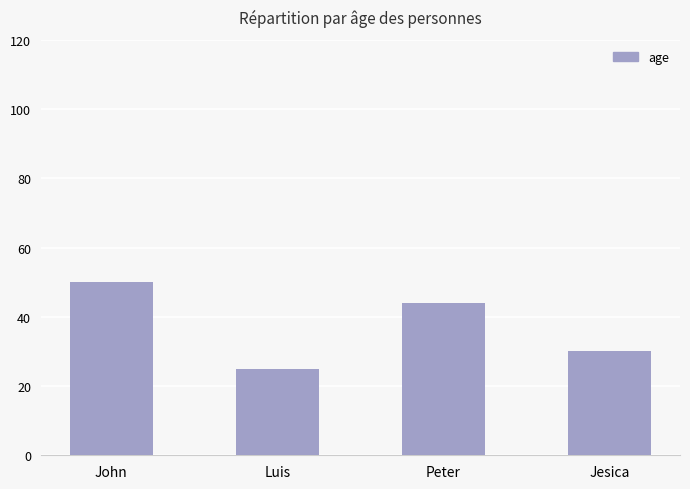

What is the approximate value at Jesica, to the nearest 5?

30